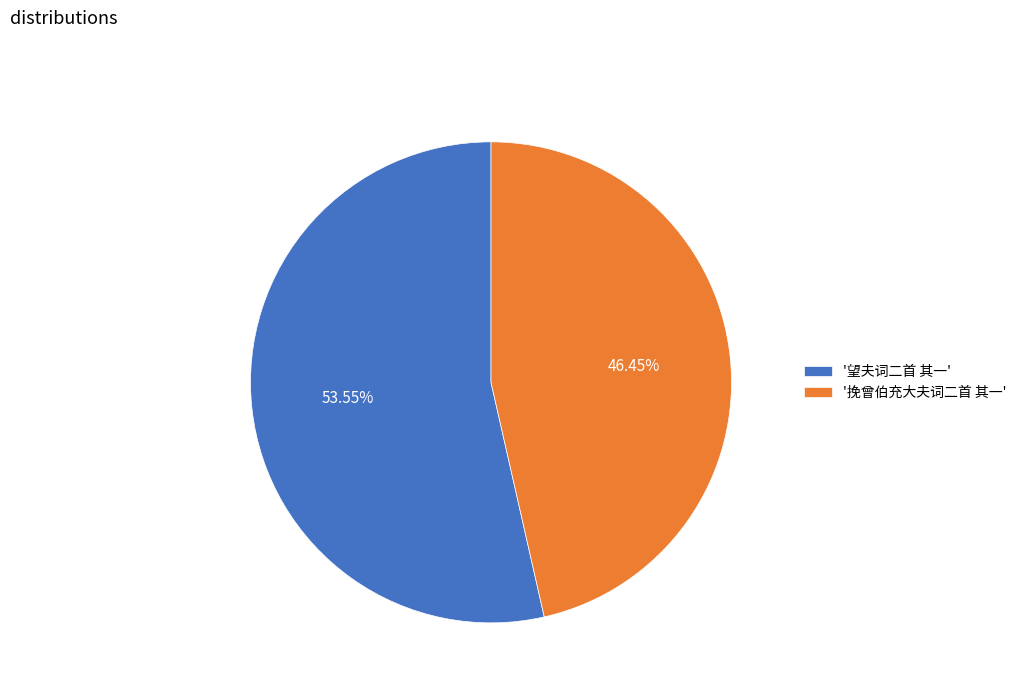

To the nearest percent, what is the average slice percentage?

50%